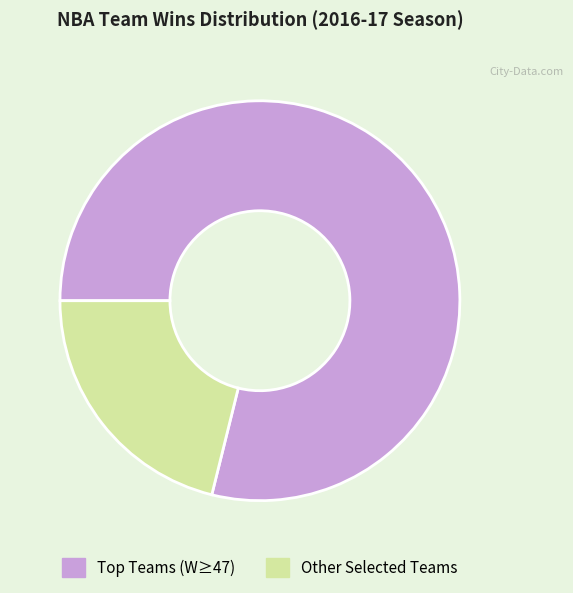

Which slice is the smallest?

Other Selected Teams